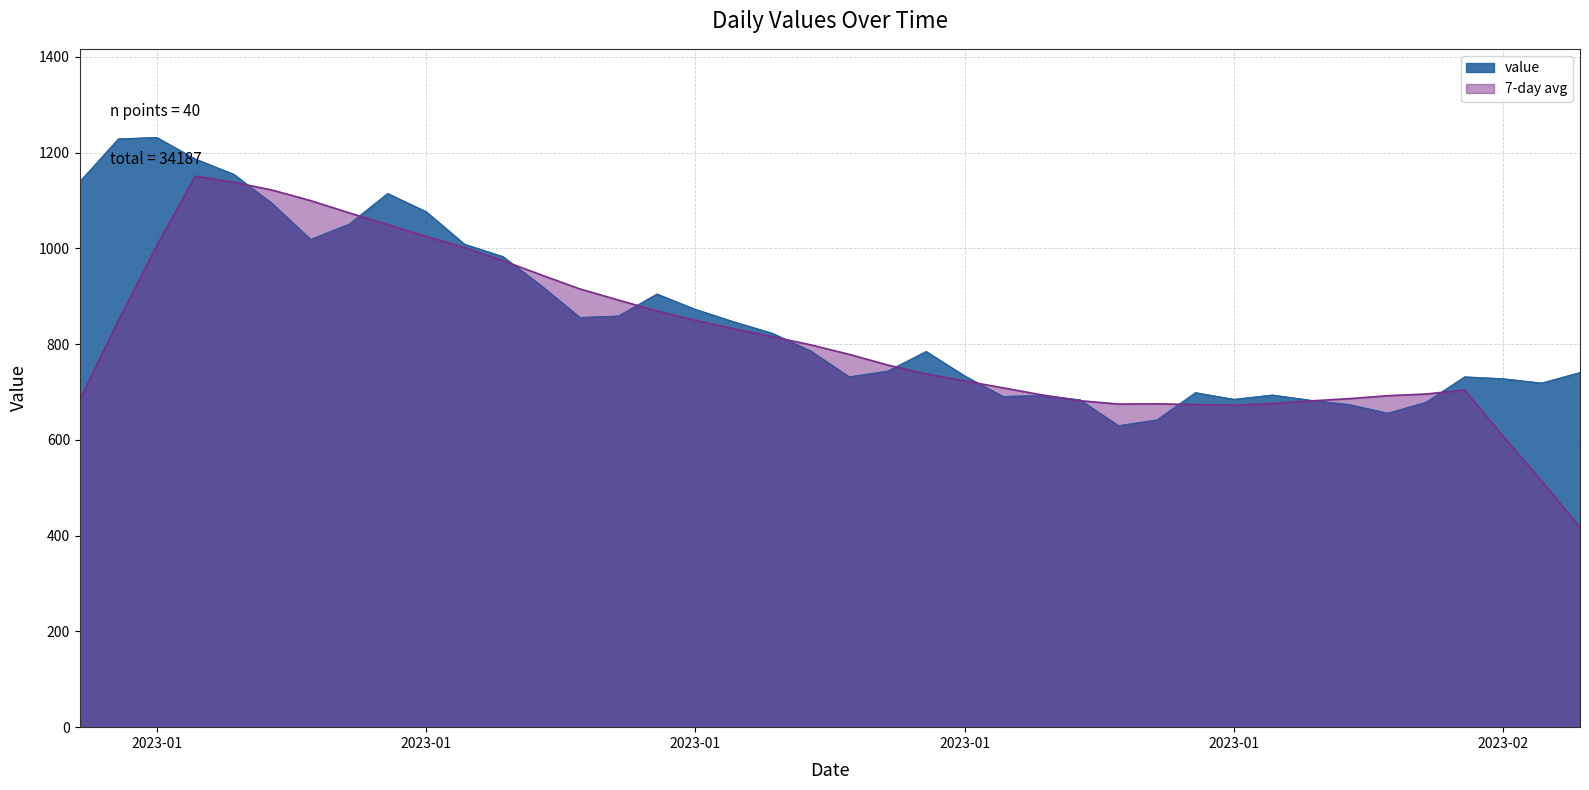

Rank the categories by value from highest to lowest.

2023-01-03, 2023-01-02, 2023-01-04, 2023-01-05, 2023-01-01, 2023-01-09, 2023-01-06, 2023-01-10, 2023-01-08, 2023-01-07, 2023-01-11, 2023-01-12, 2023-01-13, 2023-01-16, 2023-01-17, 2023-01-15, 2023-01-14, 2023-01-18, 2023-01-19, 2023-01-20, 2023-01-23, 2023-01-22, 2023-02-09, 2023-01-24, 2023-01-21, 2023-02-06, 2023-02-07, 2023-02-08, 2023-01-30, 2023-02-01, 2023-01-26, 2023-01-25, 2023-01-31, 2023-01-27, 2023-02-02, 2023-02-05, 2023-02-03, 2023-02-04, 2023-01-29, 2023-01-28